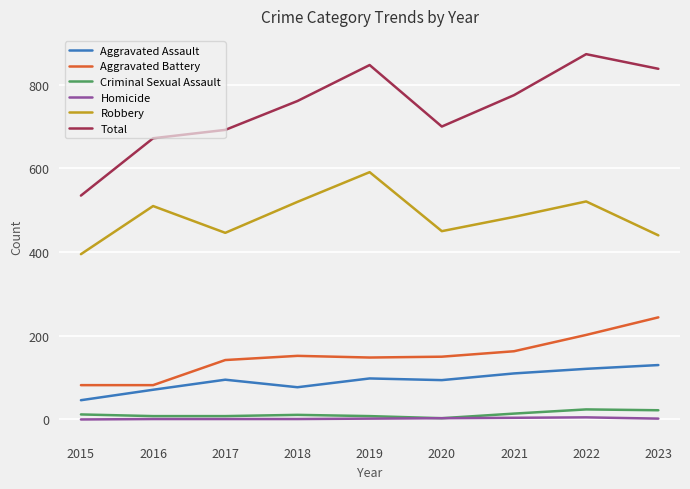

Is the value of Aggravated Battery at 2016 greater than the value of Robbery at 2019?

No